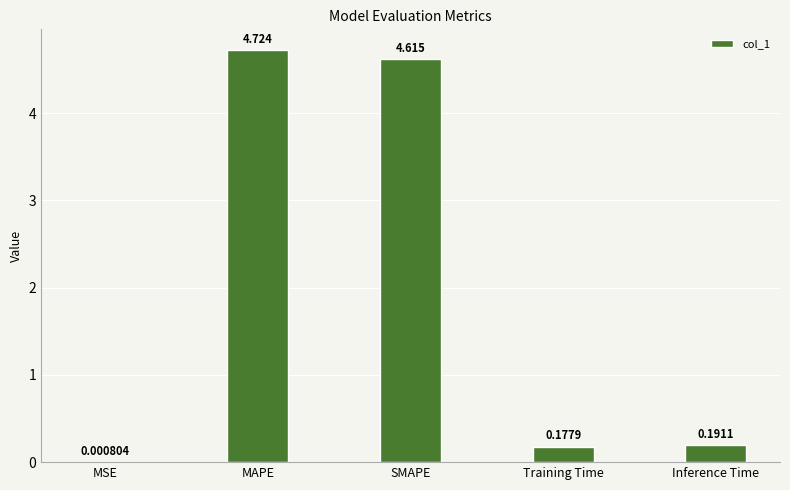

At which label is the value closest to 2?

Inference Time